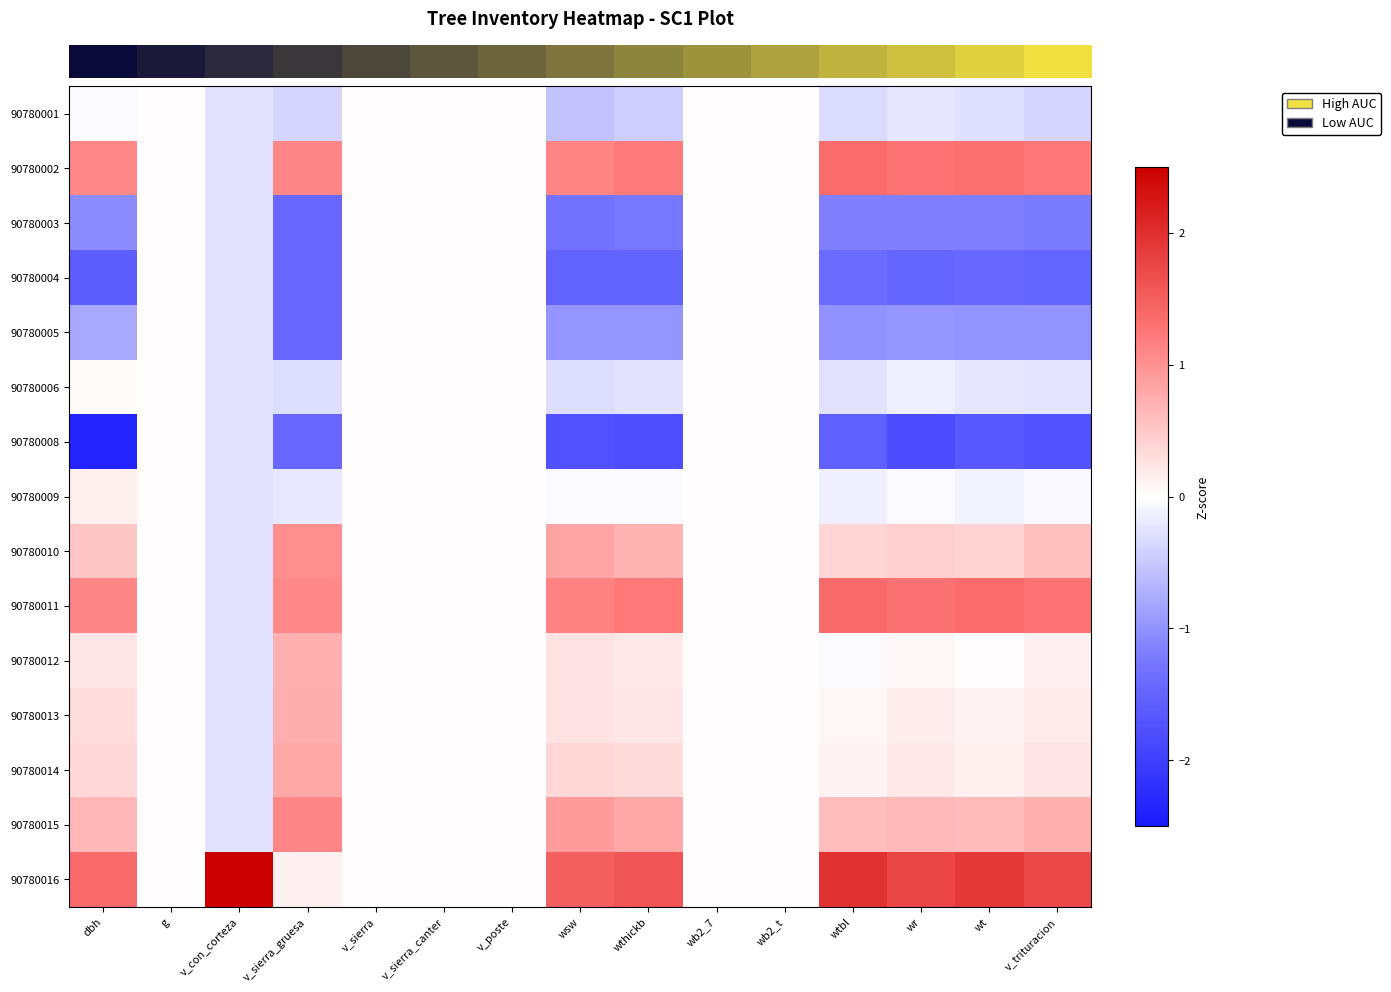

At which category is the sum across all series the highest?

dbh